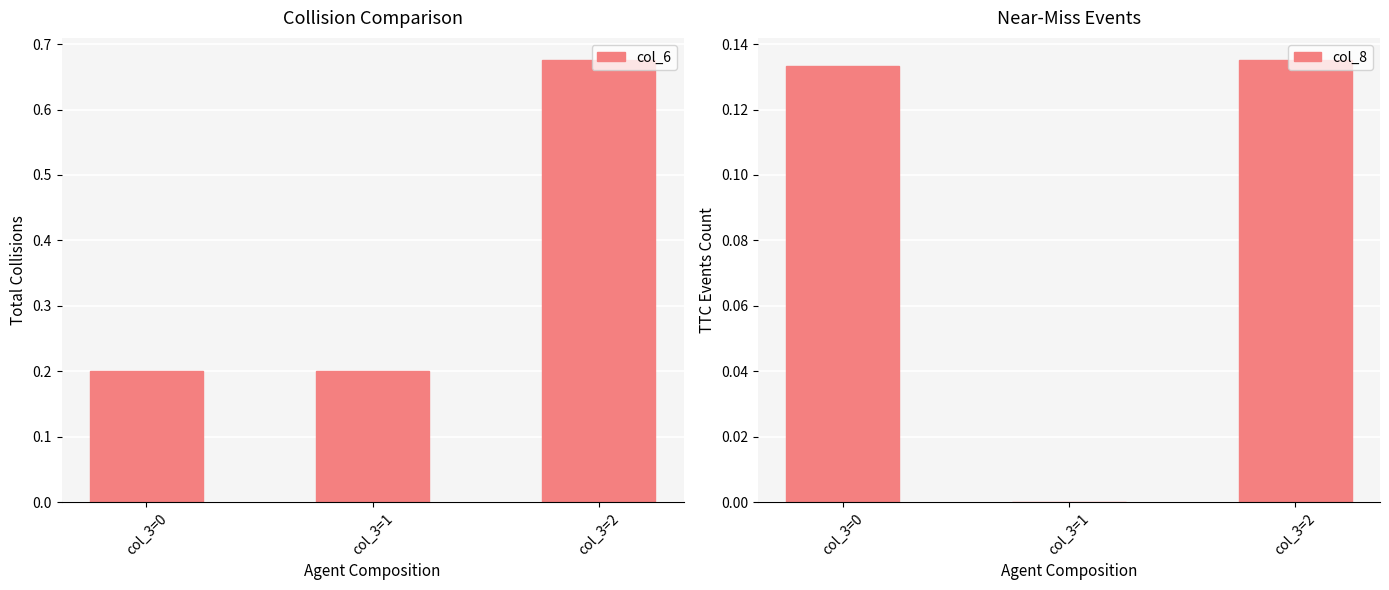

The col_8 series shows 0.1 at col_3=1. True or false?

False